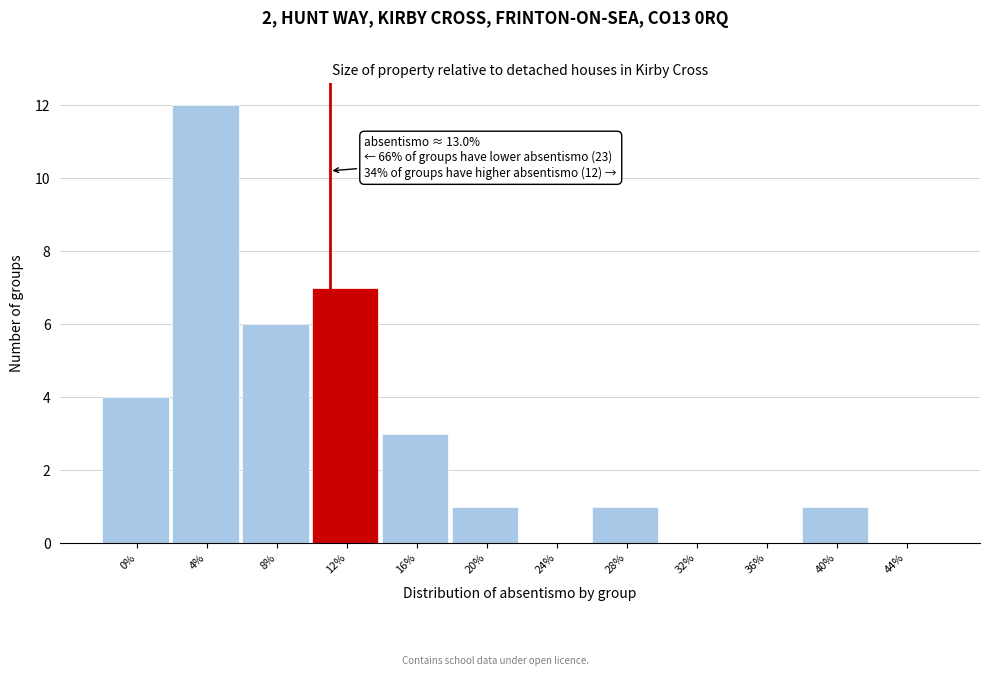

What is the maximum value shown in the chart?

12